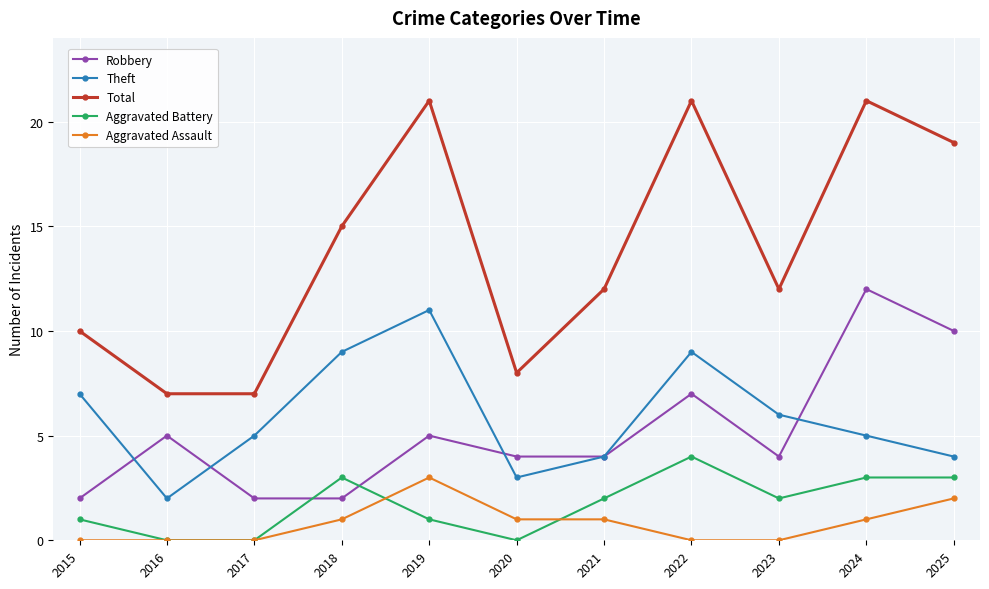

Reading left to right, extract all data points from this chart.

Robbery: 2	5	2	2	5	4	4	7	4	12	10
Theft: 7	2	5	9	11	3	4	9	6	5	4
Total: 10	7	7	15	21	8	12	21	12	21	19
Aggravated Battery: 1	0	0	3	1	0	2	4	2	3	3
Aggravated Assault: 0	0	0	1	3	1	1	0	0	1	2